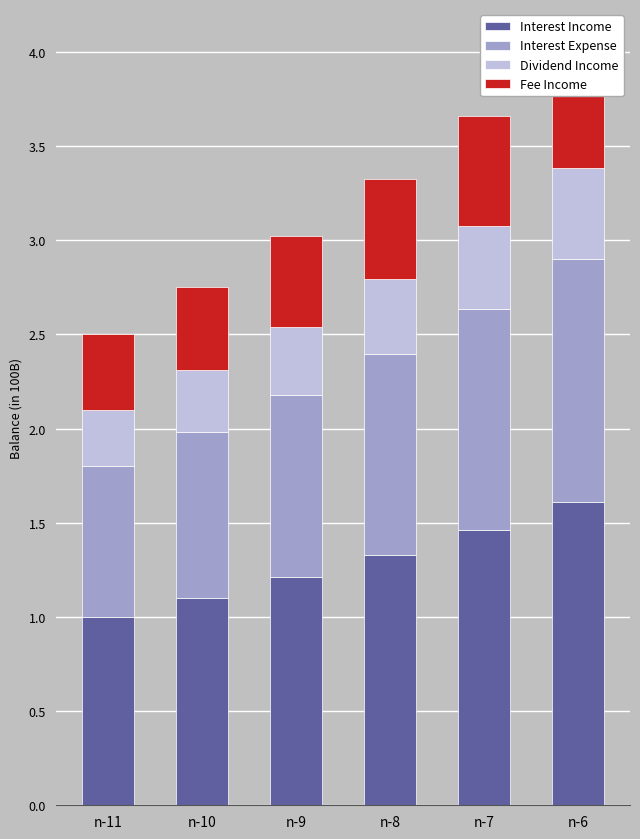

Between n-8 and n-10, which is larger?

n-8